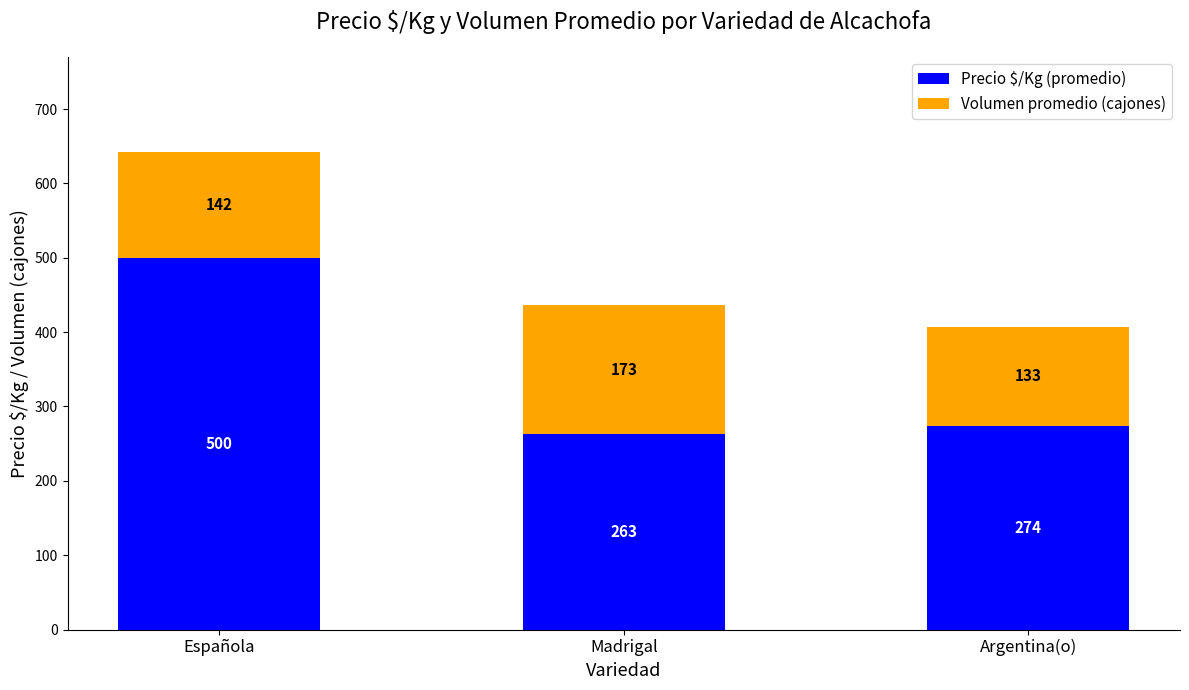

At which category is the sum across all series the highest?

Española